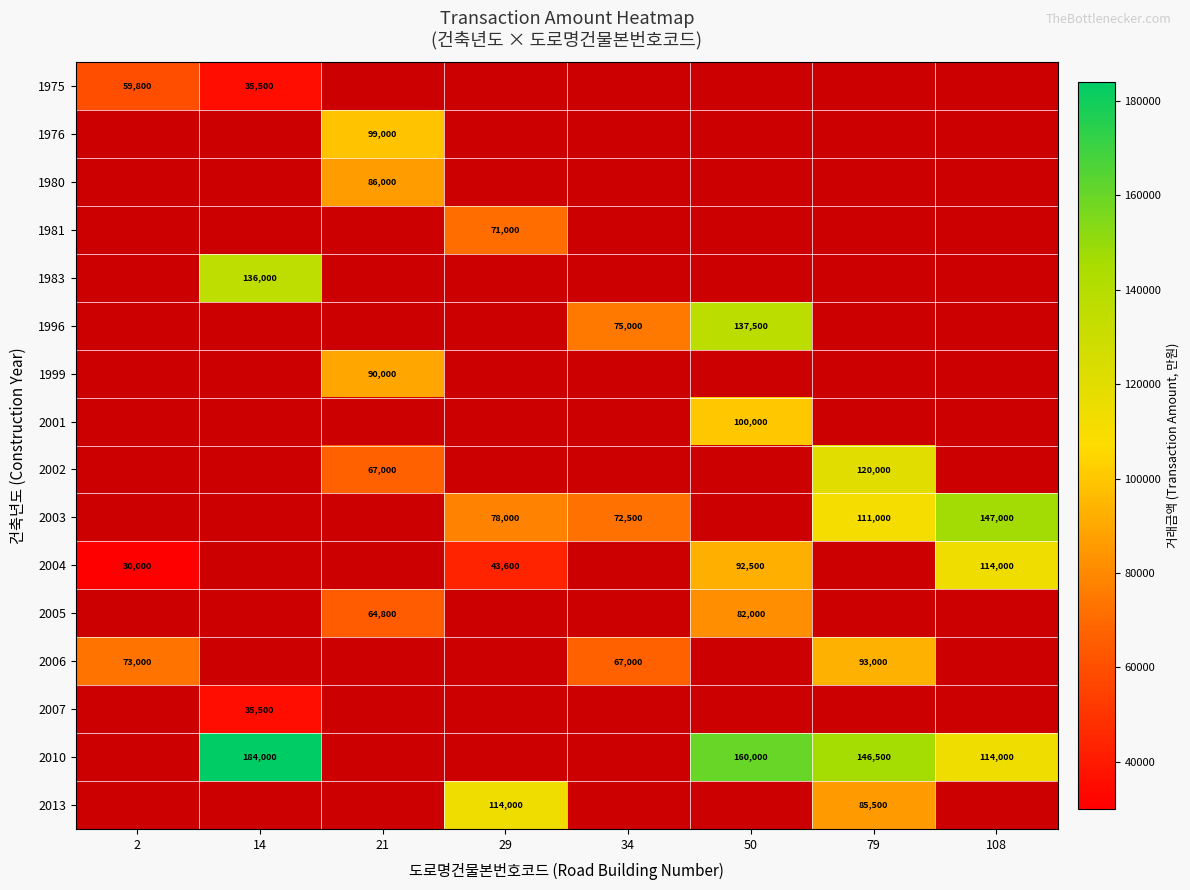

The value of 2007 at 14 is 7643. True or false?

False